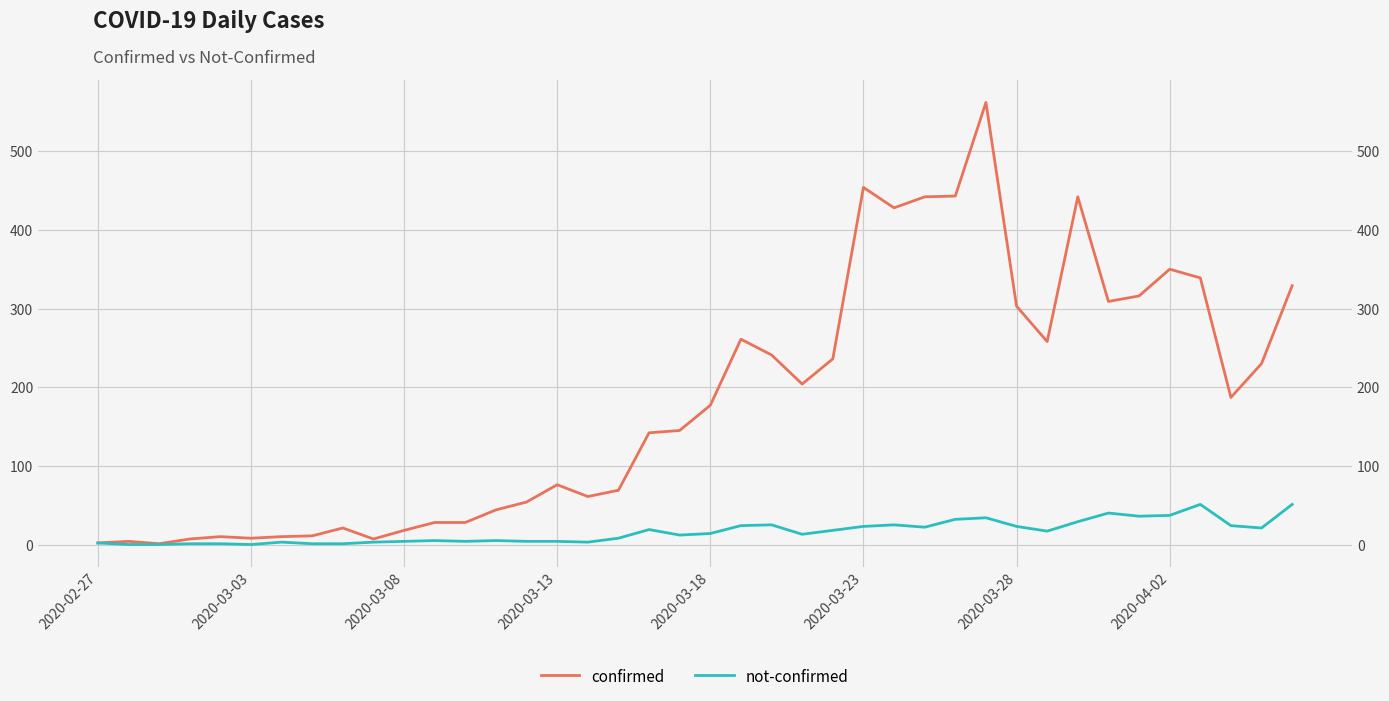

How many values in the not-confirmed series are below 14?

20